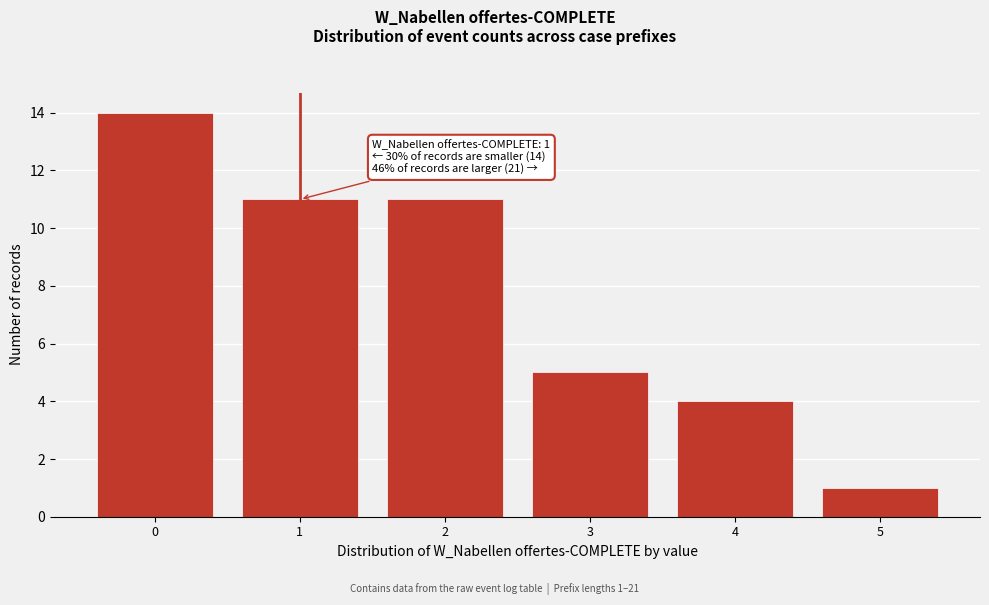

Reading left to right, extract all data points from this chart.

0=14	1=11	2=11	3=5	4=4	5=1